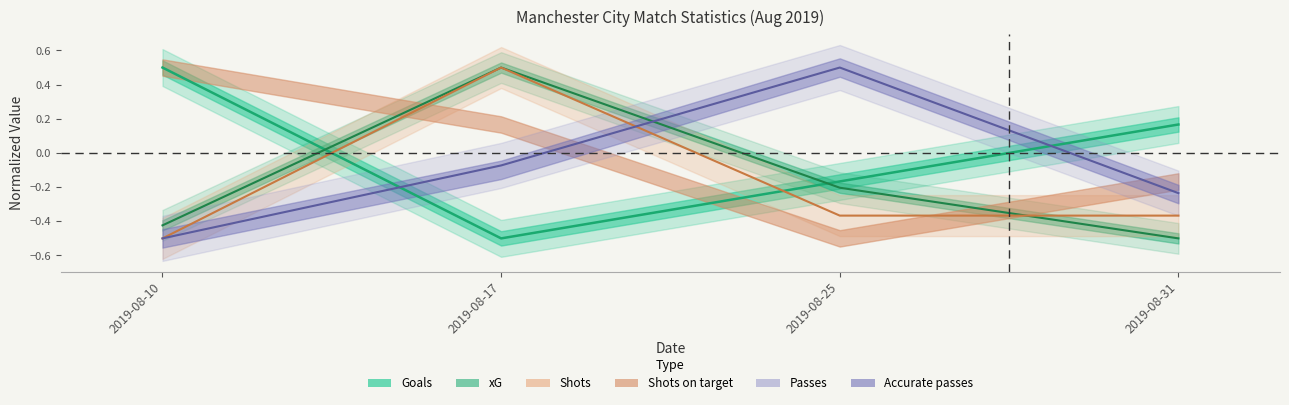

Where do xG and Goals first cross each other?

2019-08-10 and 2019-08-17